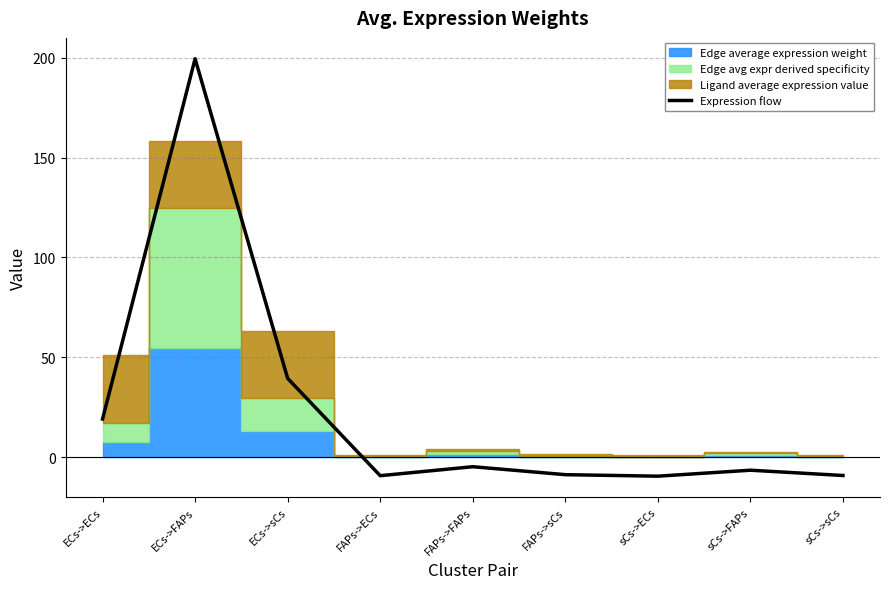

Is it true that the value at FAPs->sCs is -14.8?

False